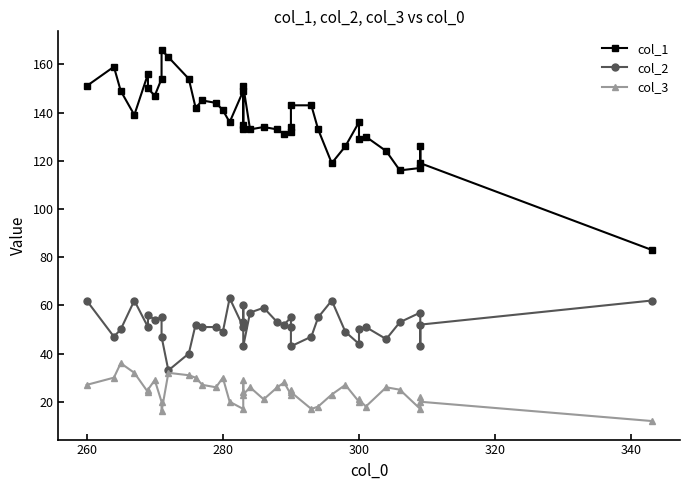

How many values in the col_2 series exceed 52?

17